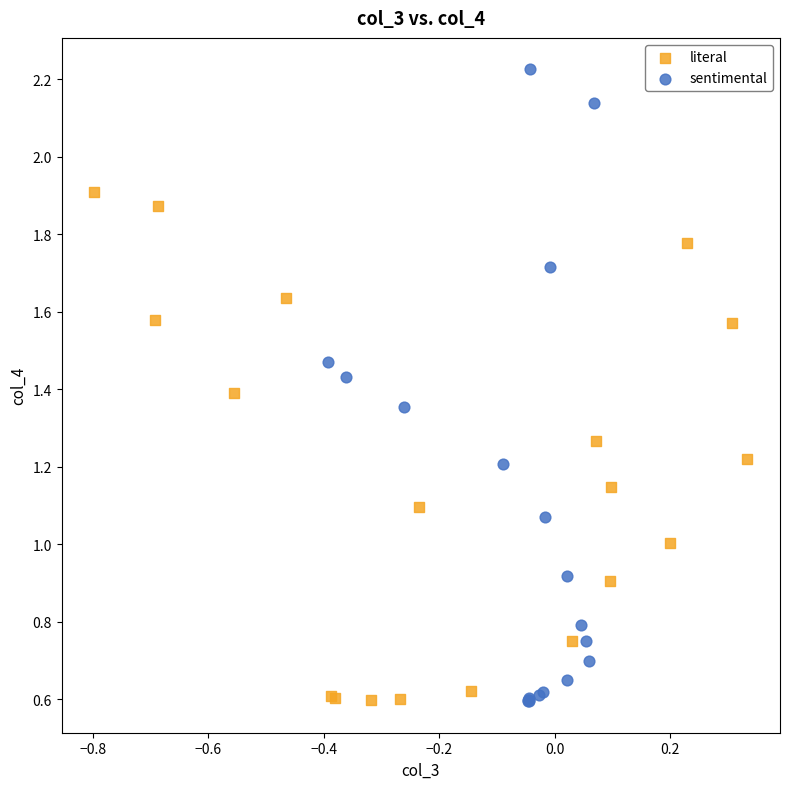

Which series has the widest spread of Y values?

sentimental